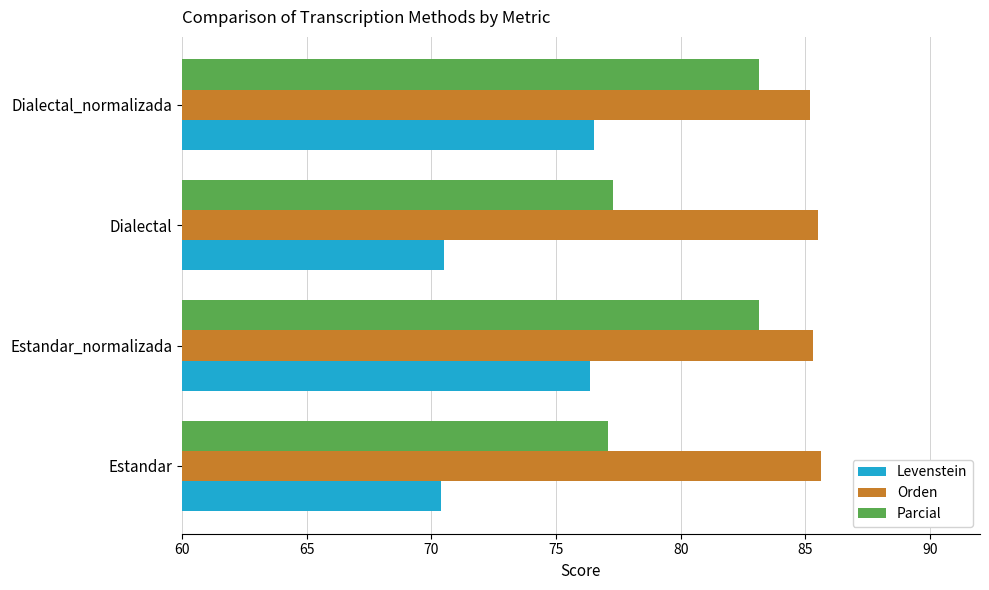

What are all the series names shown in the legend?

Levenstein, Orden, Parcial